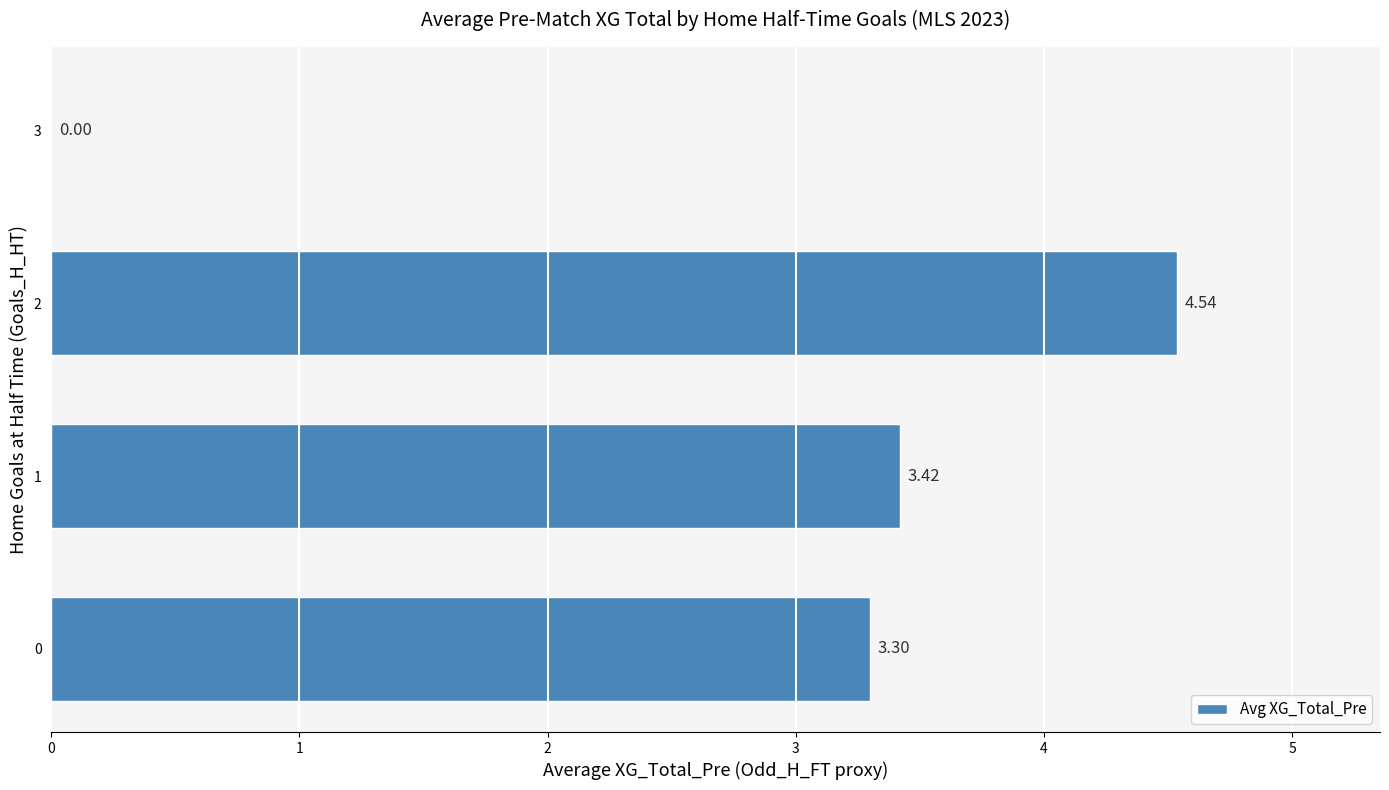

How many distinct data groups are displayed?

1